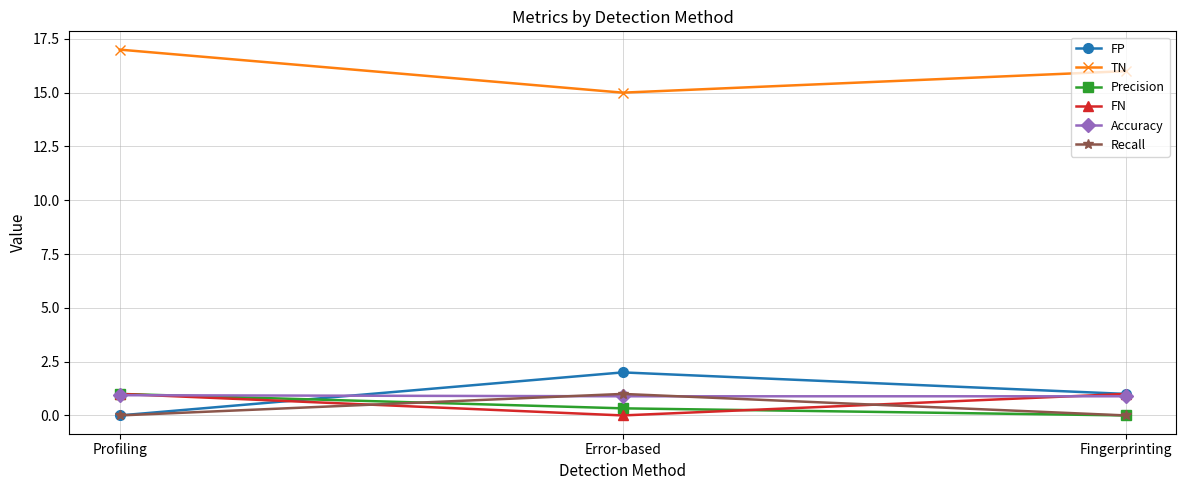

Reading left to right, what are all the values shown in this chart?

FP: 0.0	2.0	1.0
TN: 17.0	15.0	16.0
Precision: 1.0	0.3	0.0
FN: 1.0	0.0	1.0
Accuracy: 0.9	0.9	0.9
Recall: 0.0	1.0	0.0